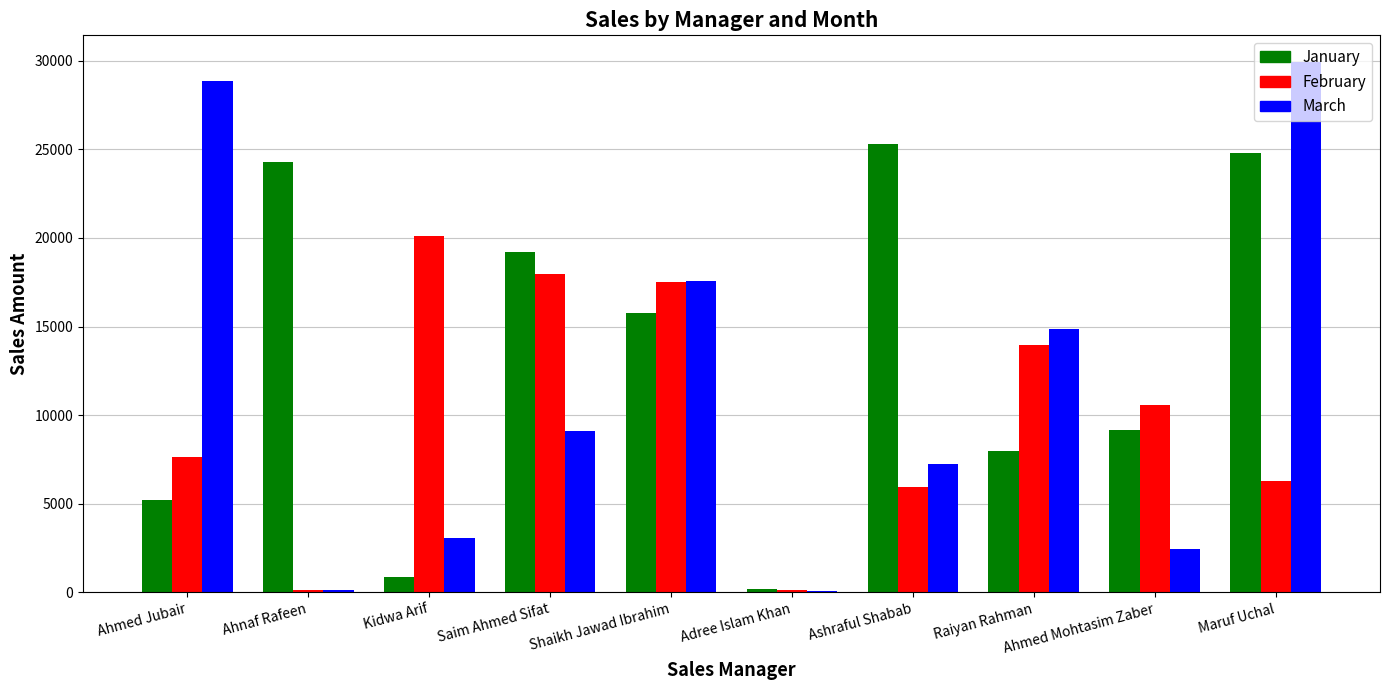

At which category does the chart reach its peak across all series?

Maruf Uchal